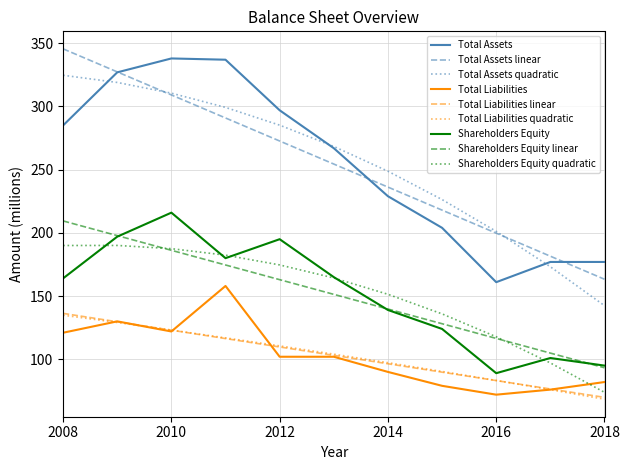

What is the maximum value for Shareholders Equity quadratic?

190.1